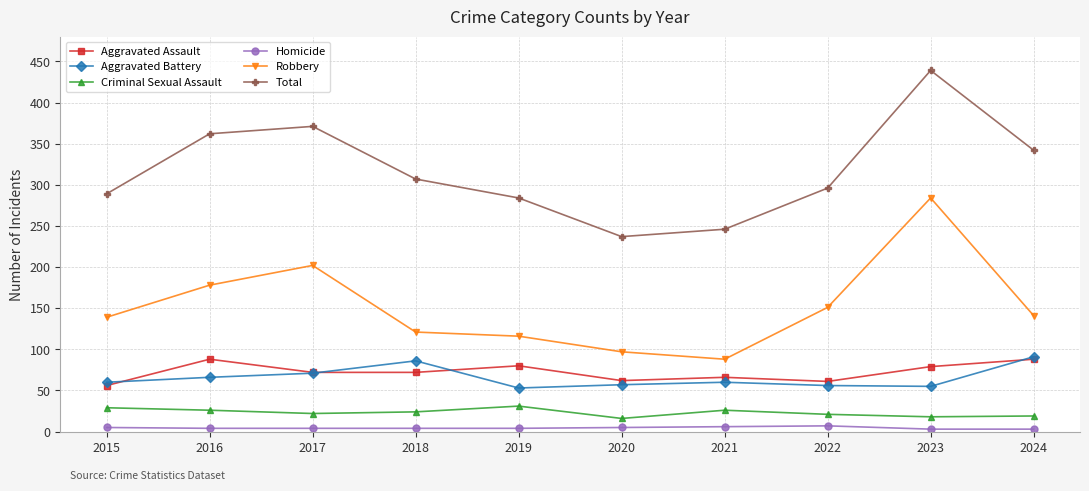

Rank the series at 2016 from highest to lowest value.

Total, Robbery, Aggravated Assault, Aggravated Battery, Criminal Sexual Assault, Homicide